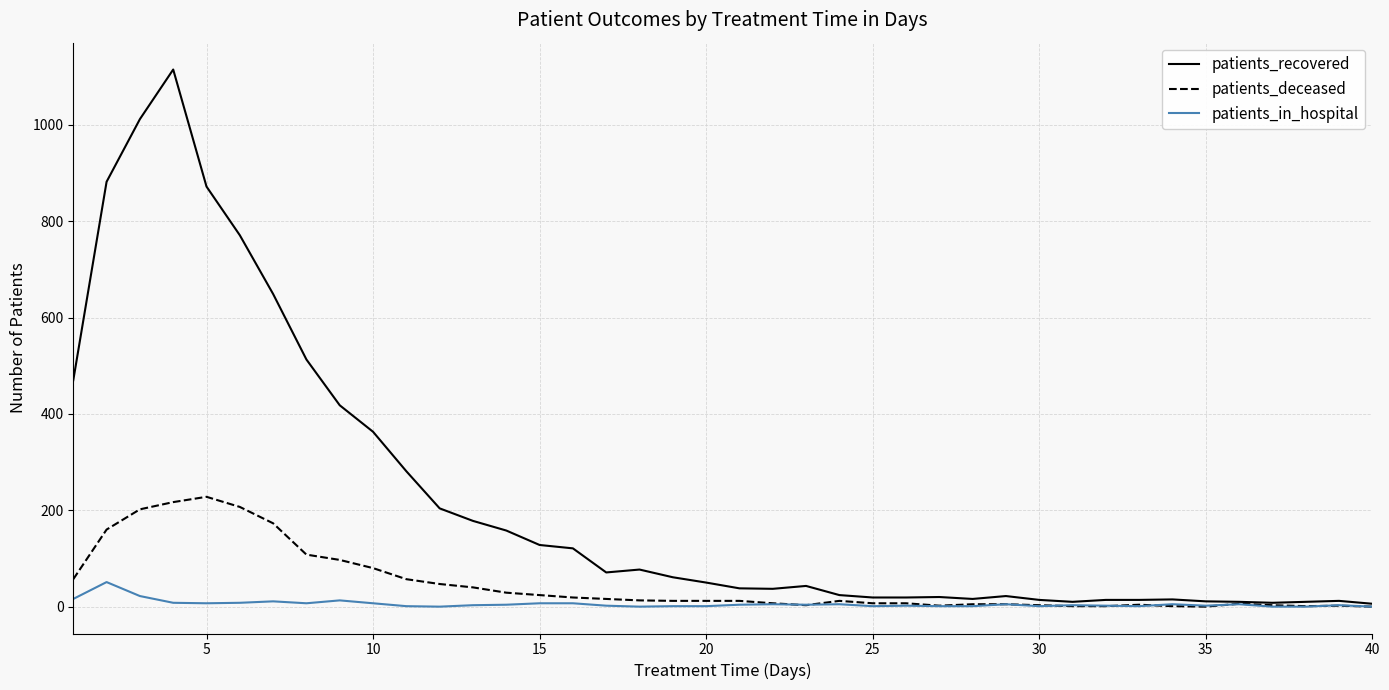

List the series in order of their peak value, lowest first.

patients_in_hospital, patients_deceased, patients_recovered